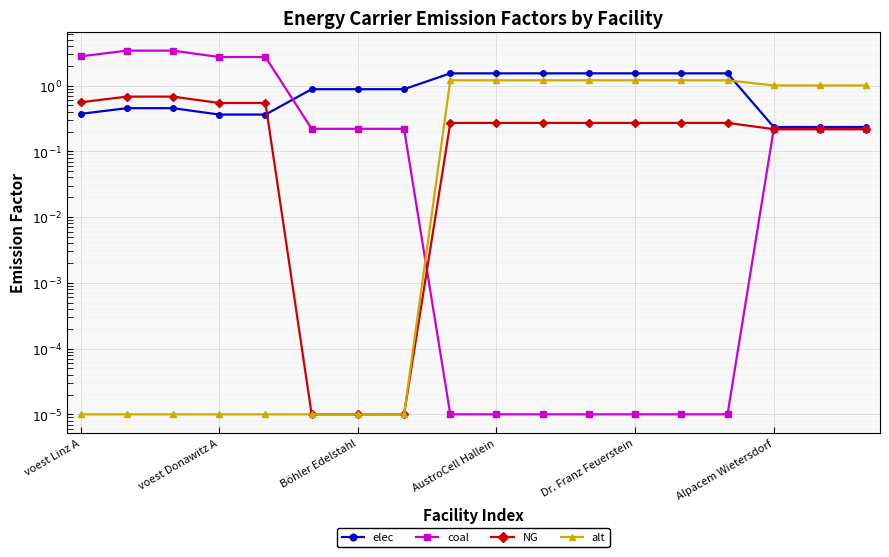

In elec, how many points are higher than both neighbors (excluding endpoints)?

1